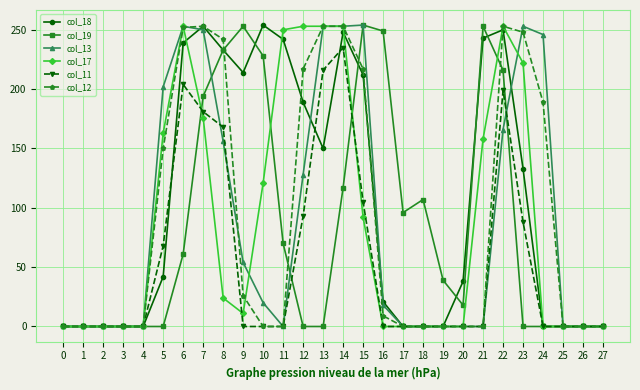

Between 13 and 22, which series saw the biggest shift?

col_19